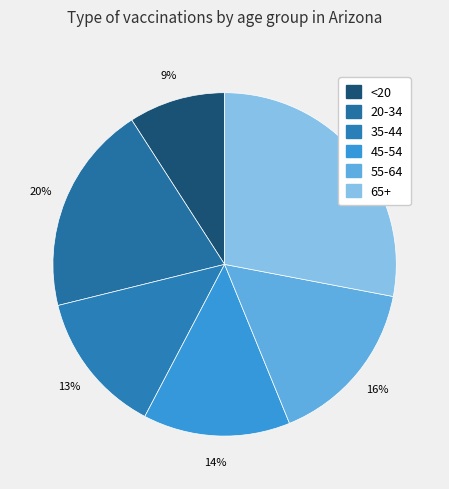

Rank the categories by value from lowest to highest.

<20, 35-44, 45-54, 55-64, 20-34, 65+